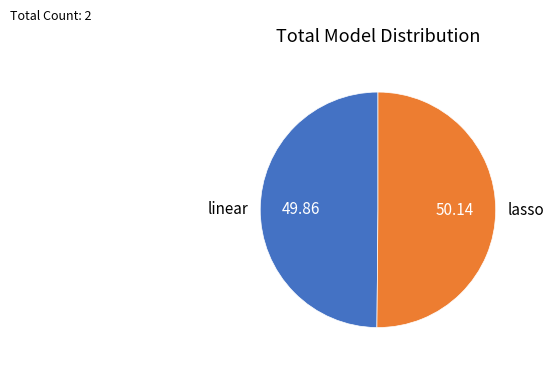

Combined, do lasso and linear account for over 50%?

Yes